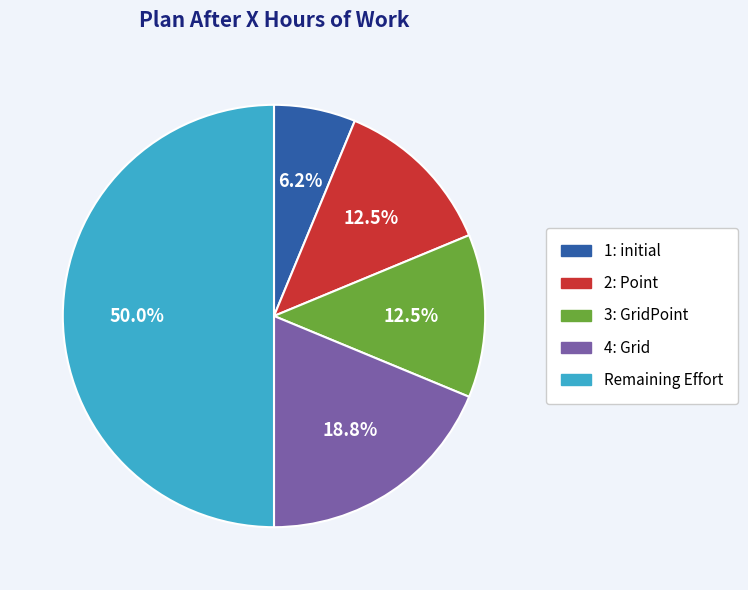

How many segments does this pie chart have?

5